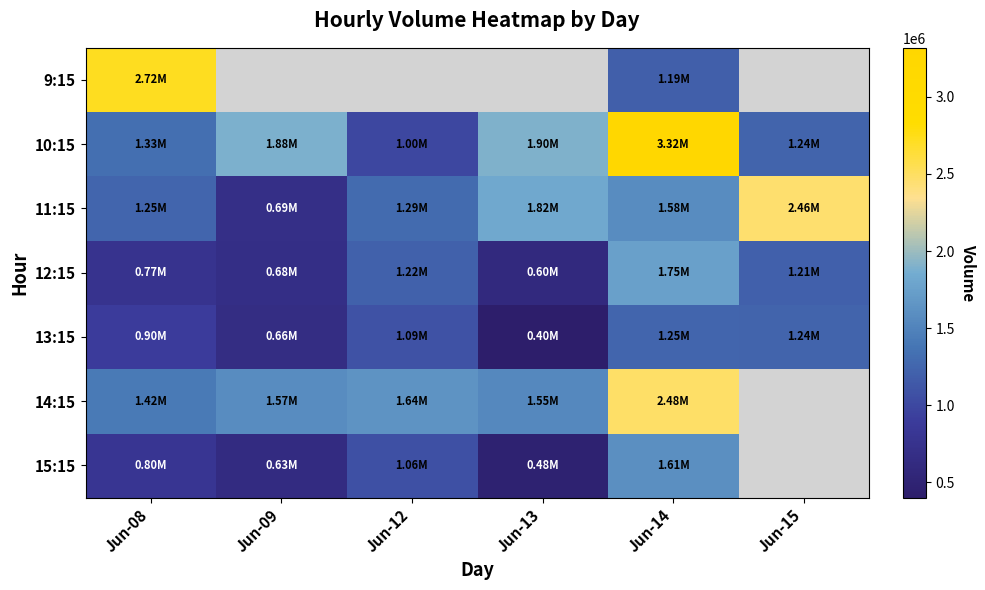

Is it true that 14:15 equals 1639025.0 at Jun-12?

True